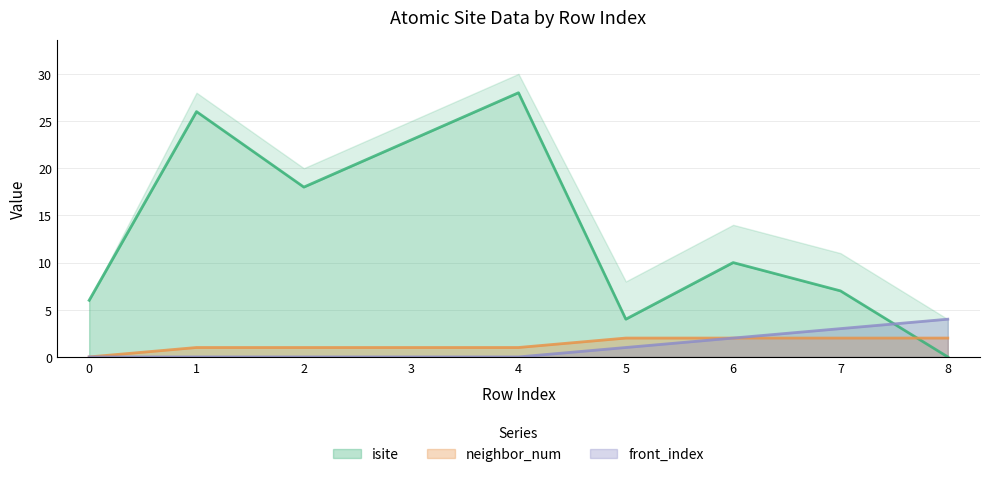

True or false: front_index has a value of 3 at 7.

True